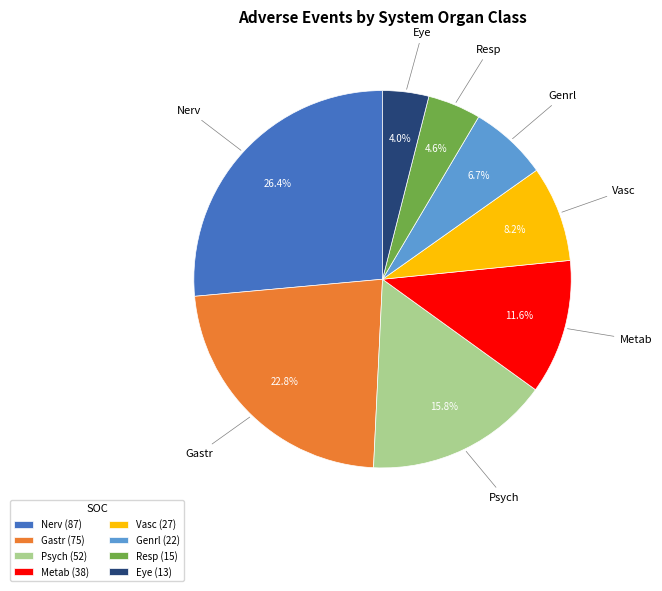

To the nearest percent, what is the combined percentage of Gastr and Vasc?

31%